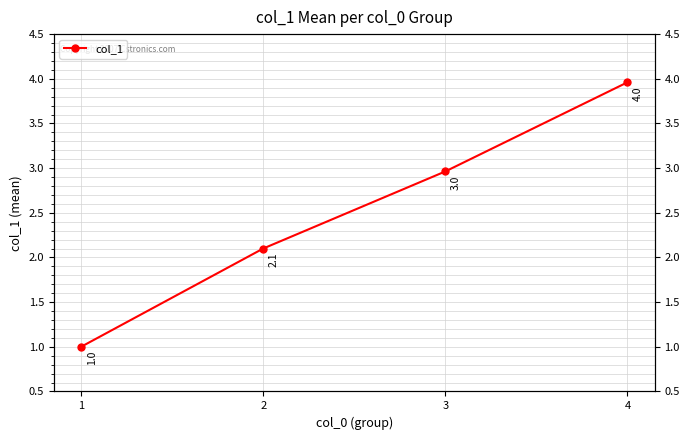

Which has a higher value, 1 or 3?

3